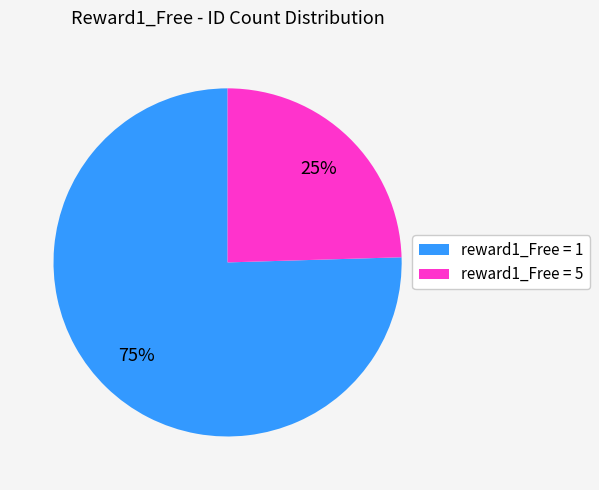

To the nearest percent, what is the average slice percentage?

50%